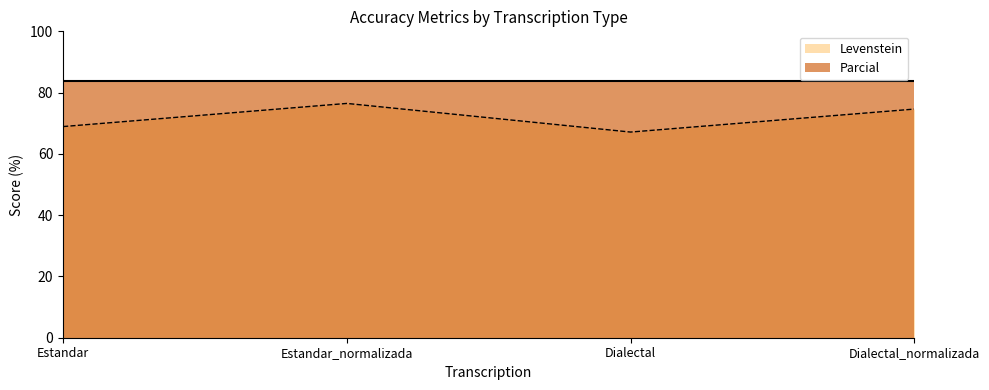

Reading left to right, what are all the values shown in this chart?

68.9	76.5	67.1	74.6